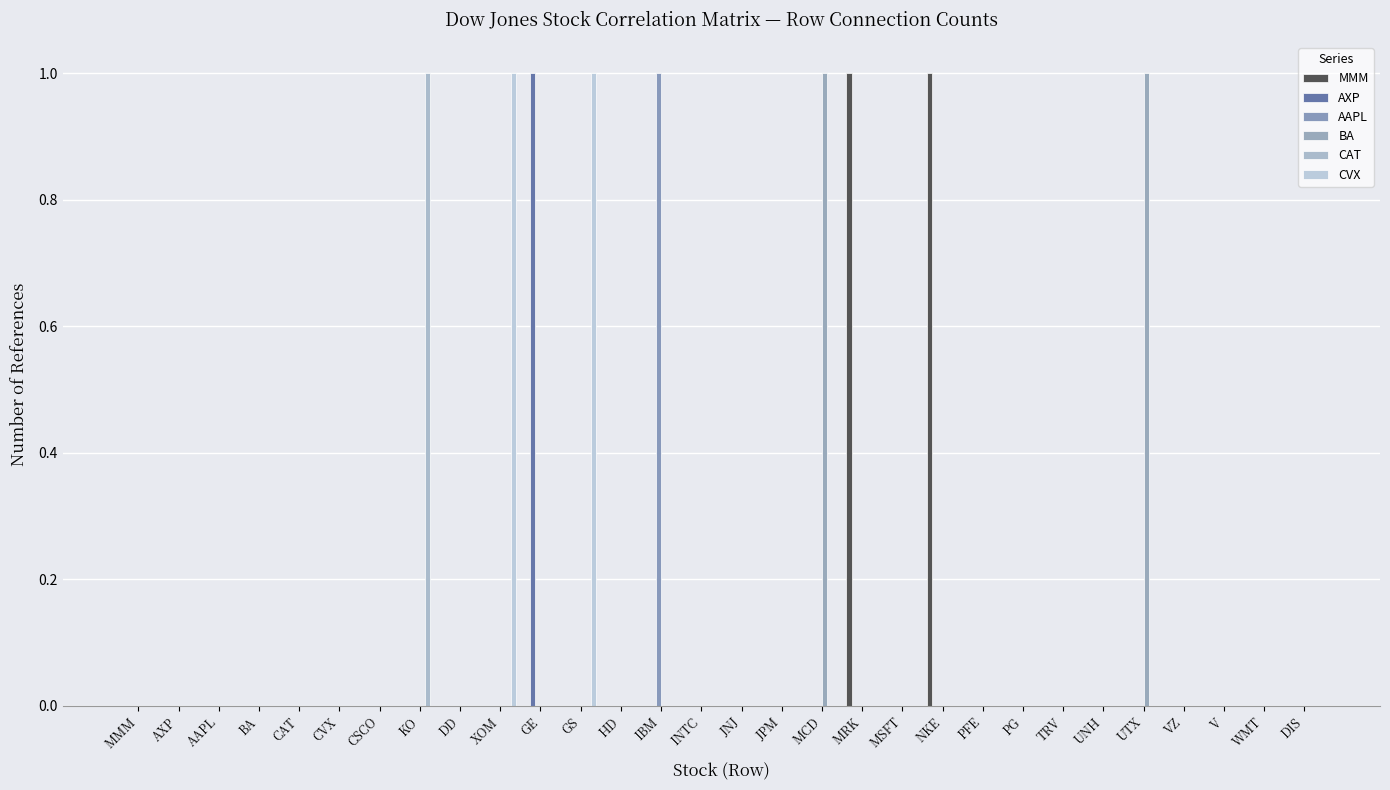

What is the sum of all BA values?

2